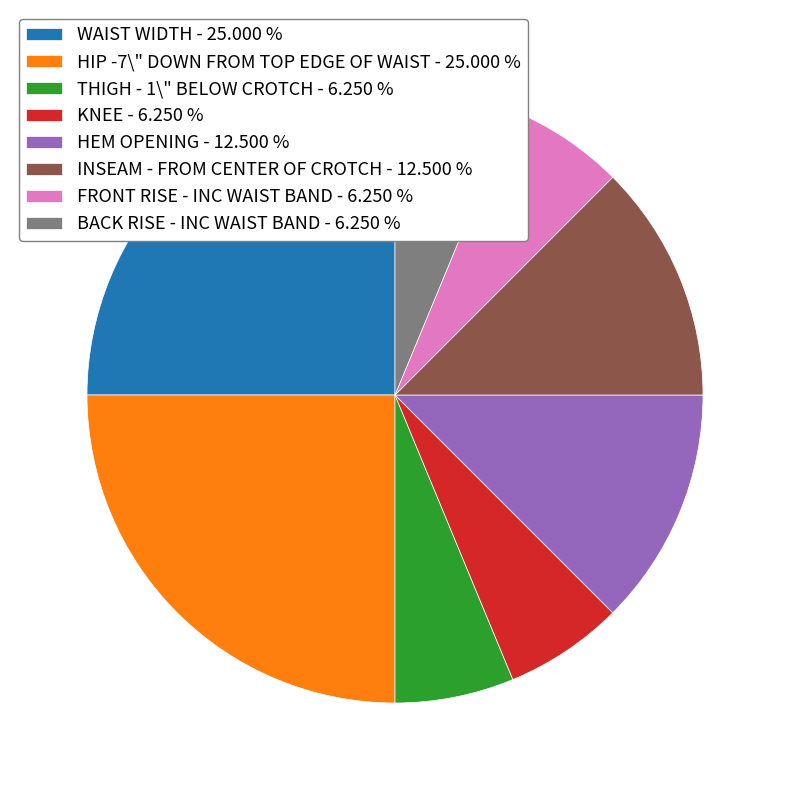

How many slices are in this pie chart?

8